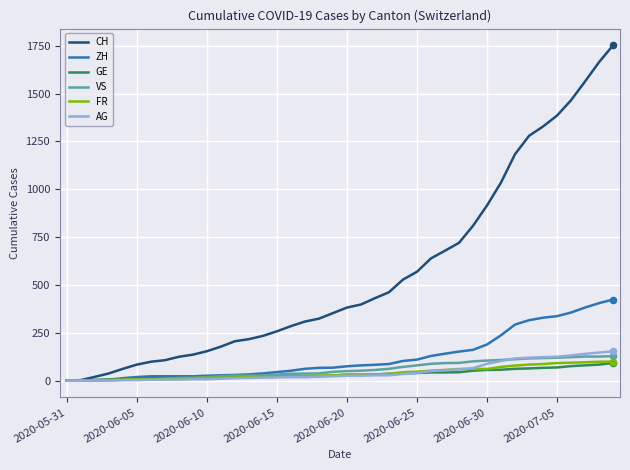

Which series has the widest spread of values?

CH